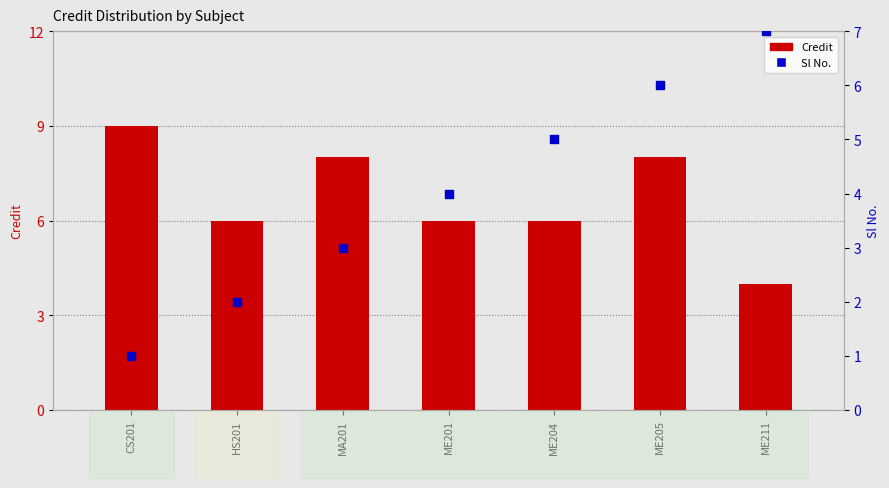

What is the total value across all series at ME204?

11